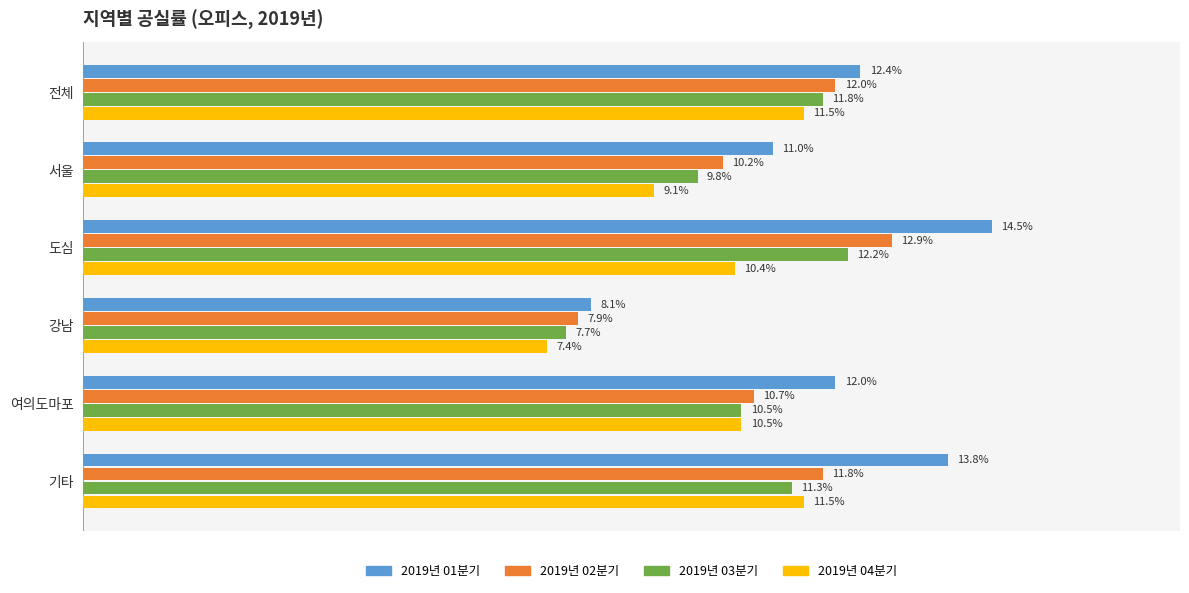

List the series in order of their peak value, lowest first.

2019년 04분기, 2019년 03분기, 2019년 02분기, 2019년 01분기